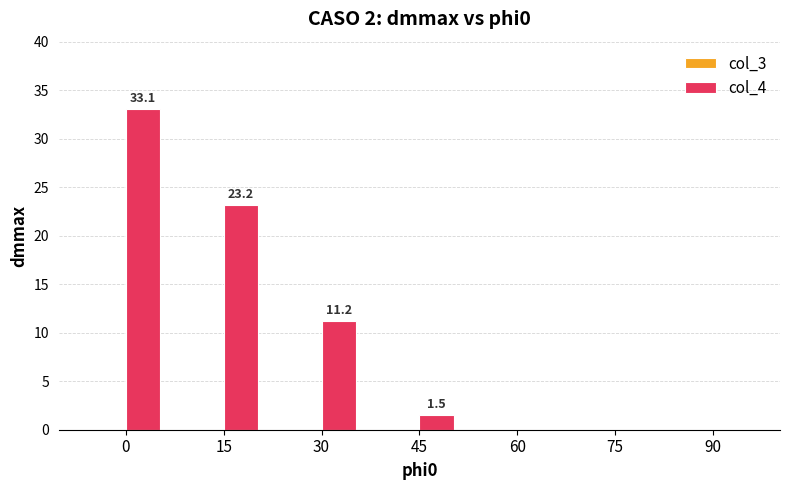

What is the change in value from 15 to 60?

-23.2